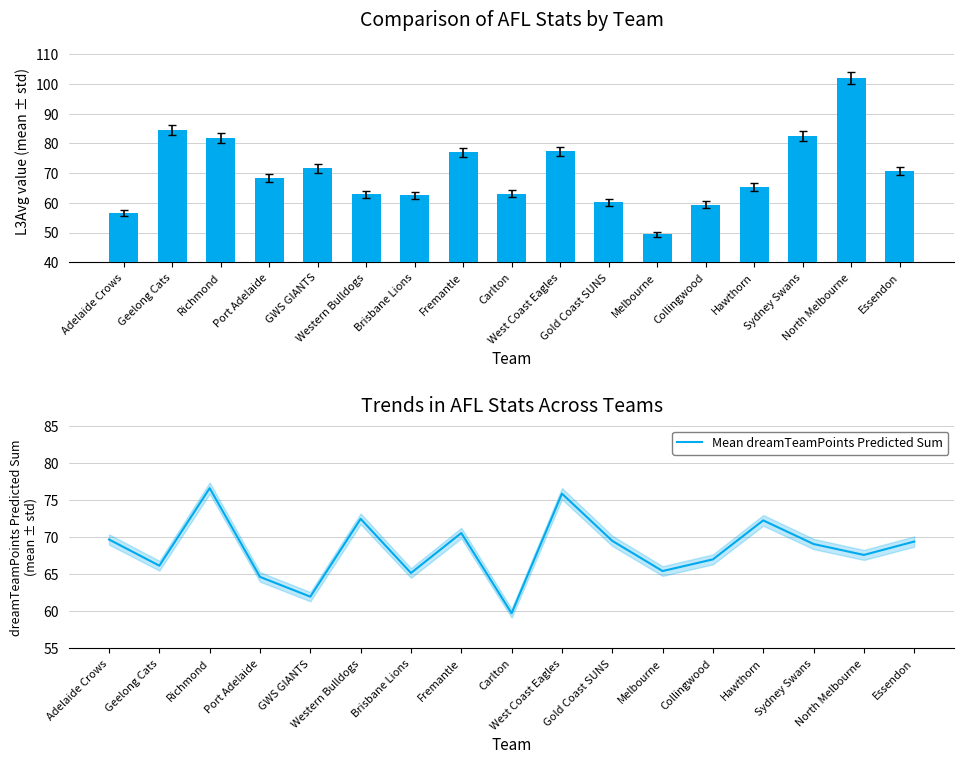

What is the difference between the maximum and minimum values in the L3Avg value series?

52.6